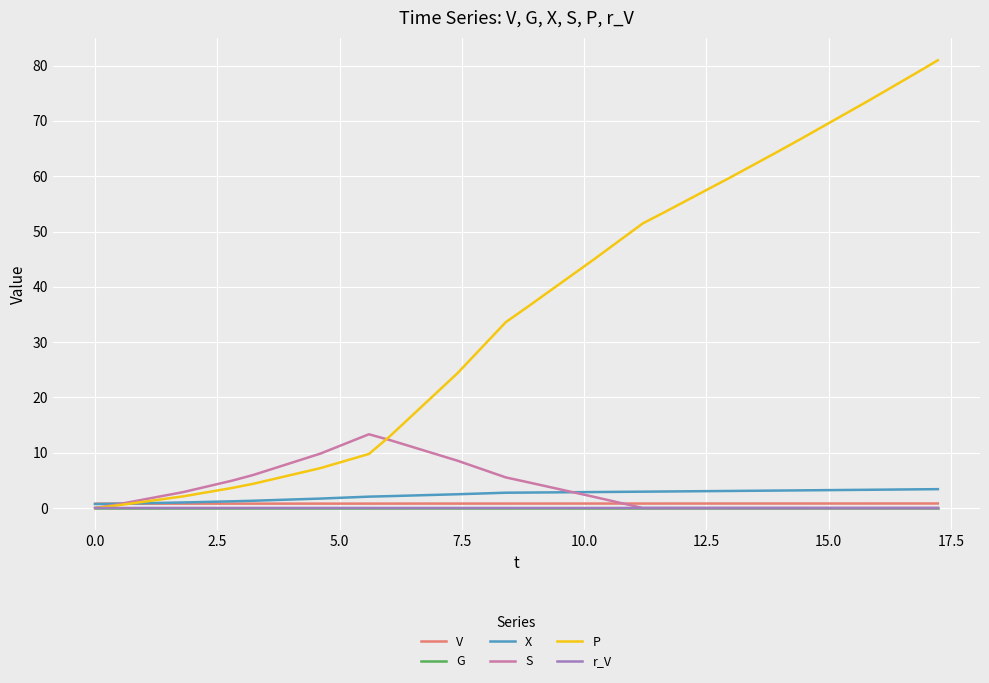

How many intersections are there between P and X?

1